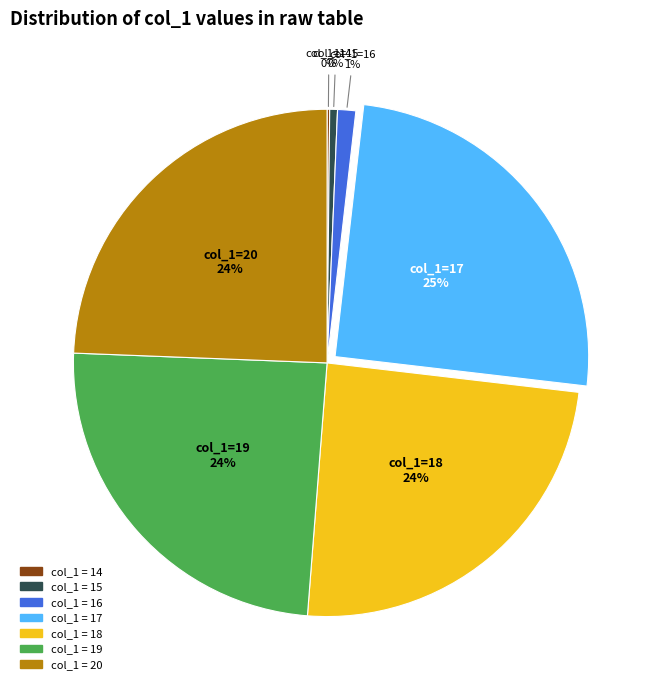

To the nearest percent, what is the average slice percentage?

14%